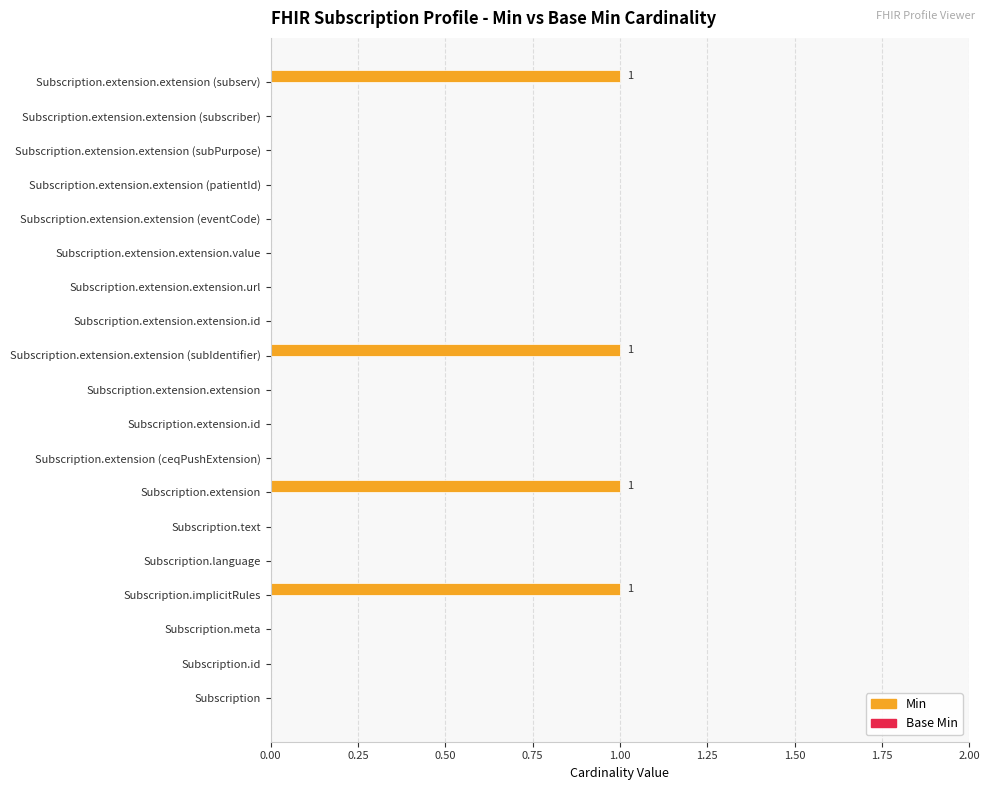

The value at Subscription.meta is 0. True or false?

True